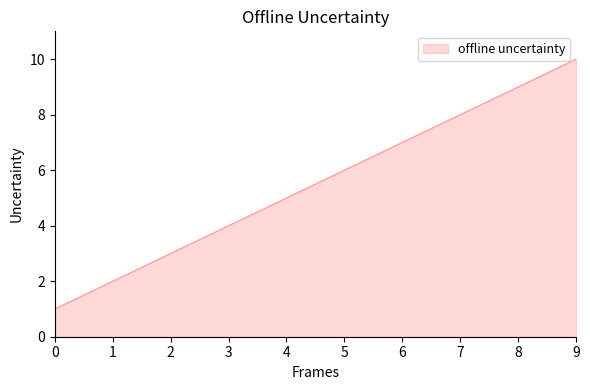

What is the difference between the maximum and minimum values?

9